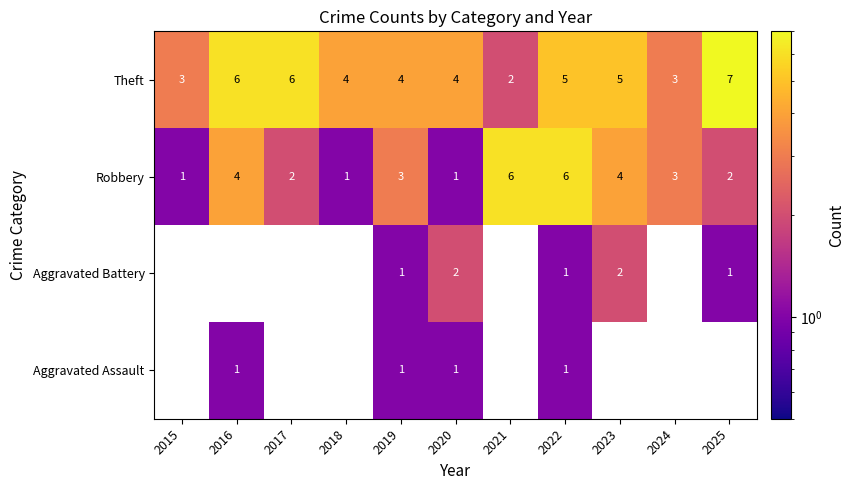

The value of Aggravated Battery at 2019 is 1.4. True or false?

False